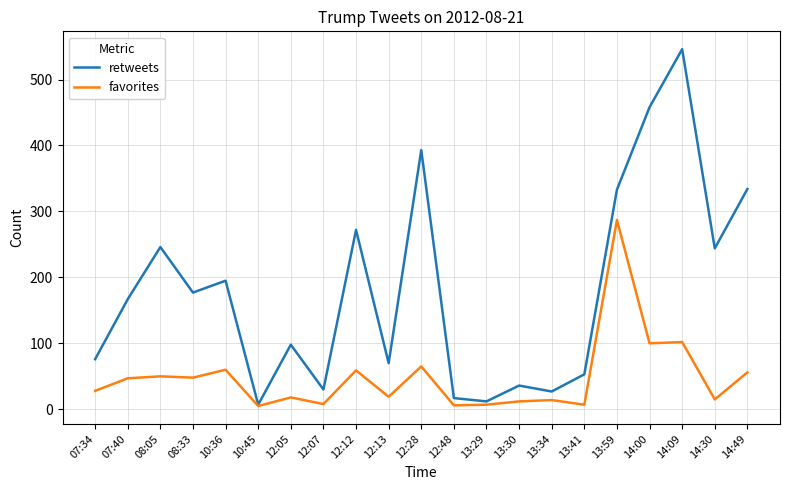

True or false: favorites has a value of 5 at 10:45.

True